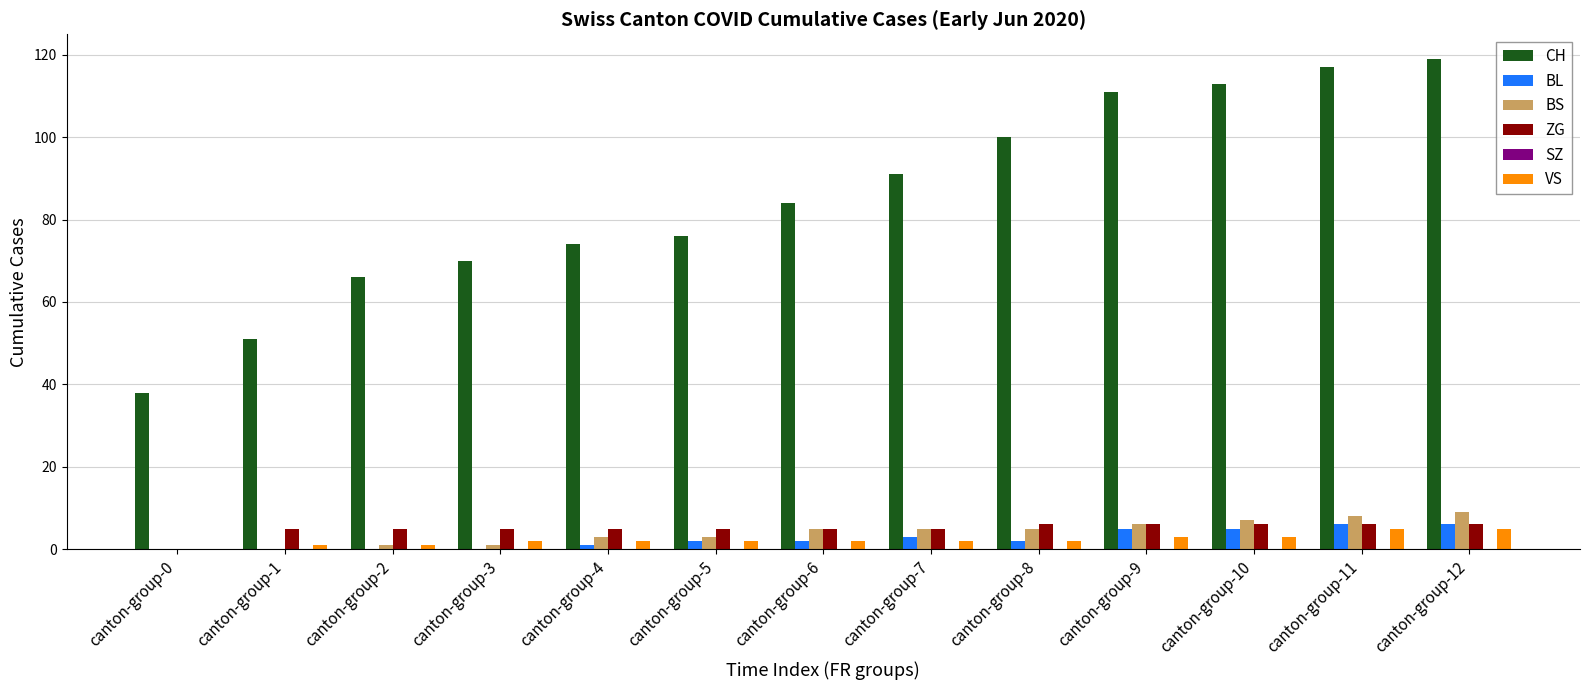

What is the sum of the VS values at canton-group-3 and canton-group-8?

4